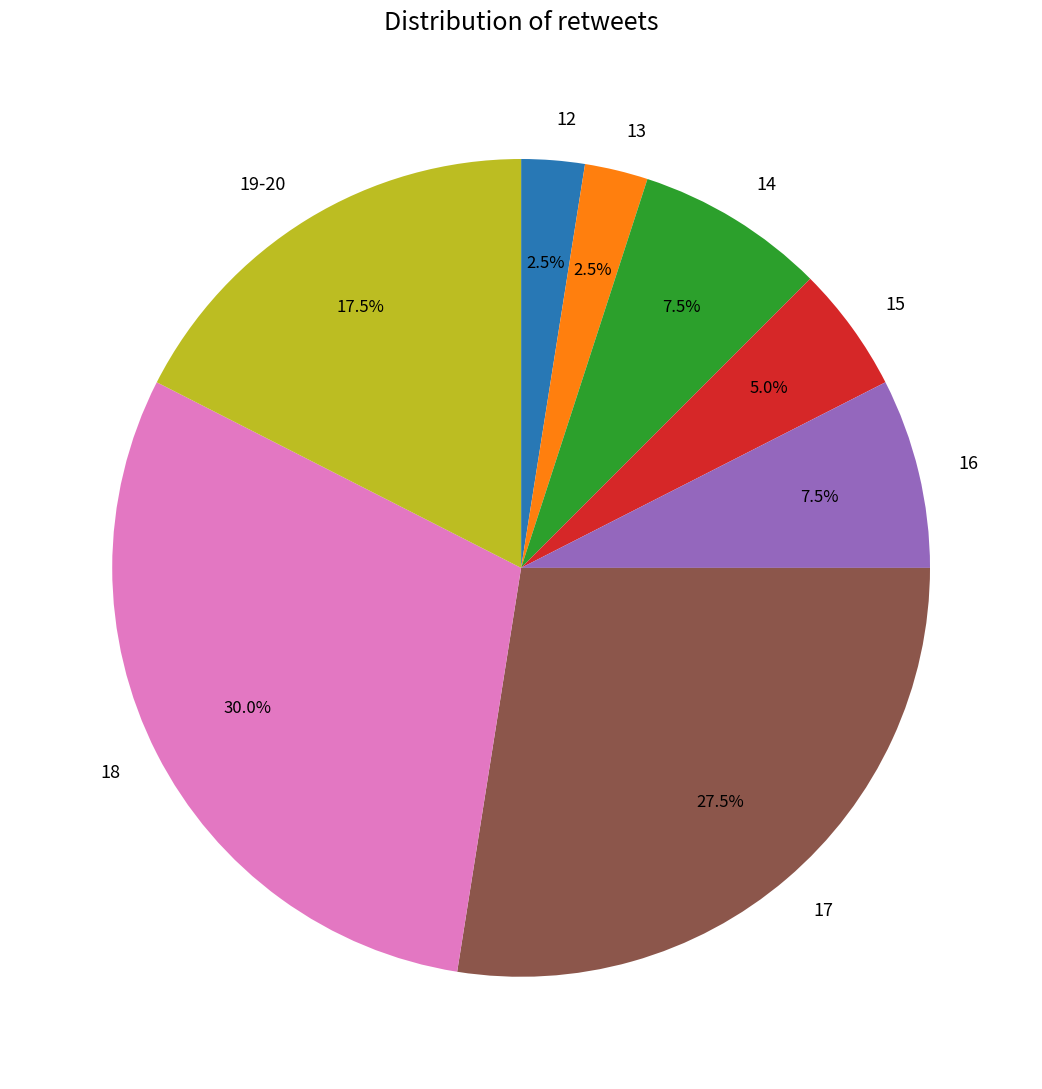

How many slices are in this pie chart?

8